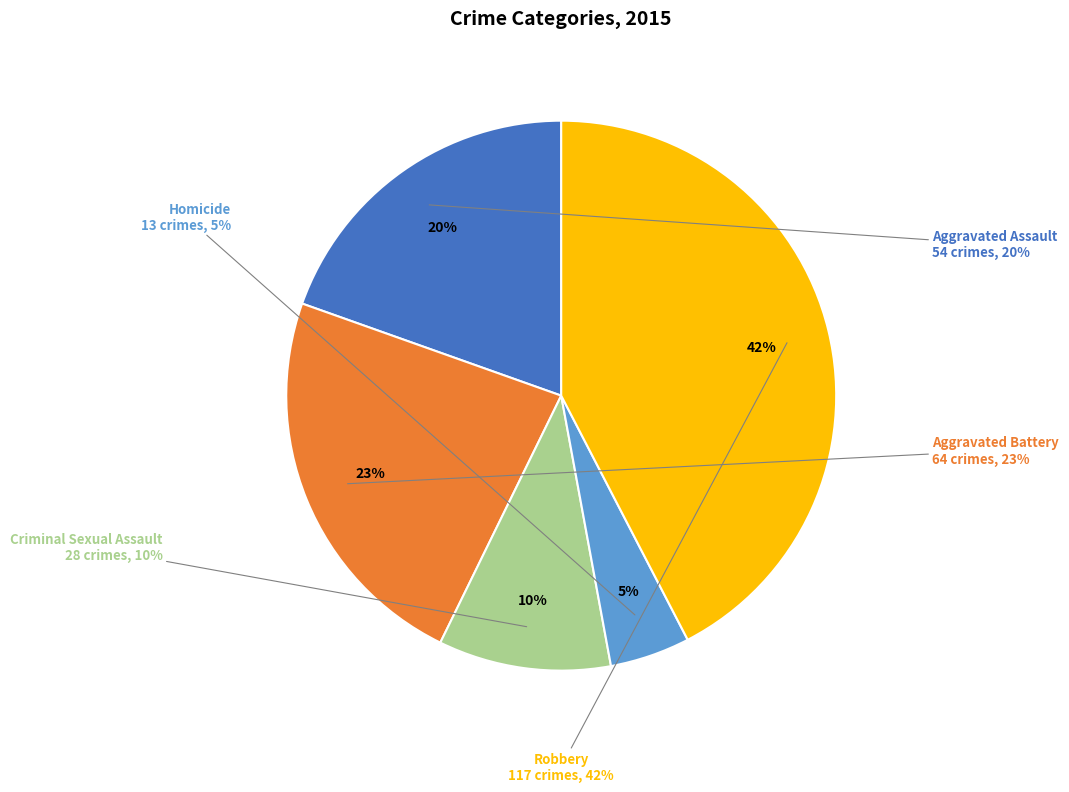

Does Robbery account for over 50% of the chart?

No